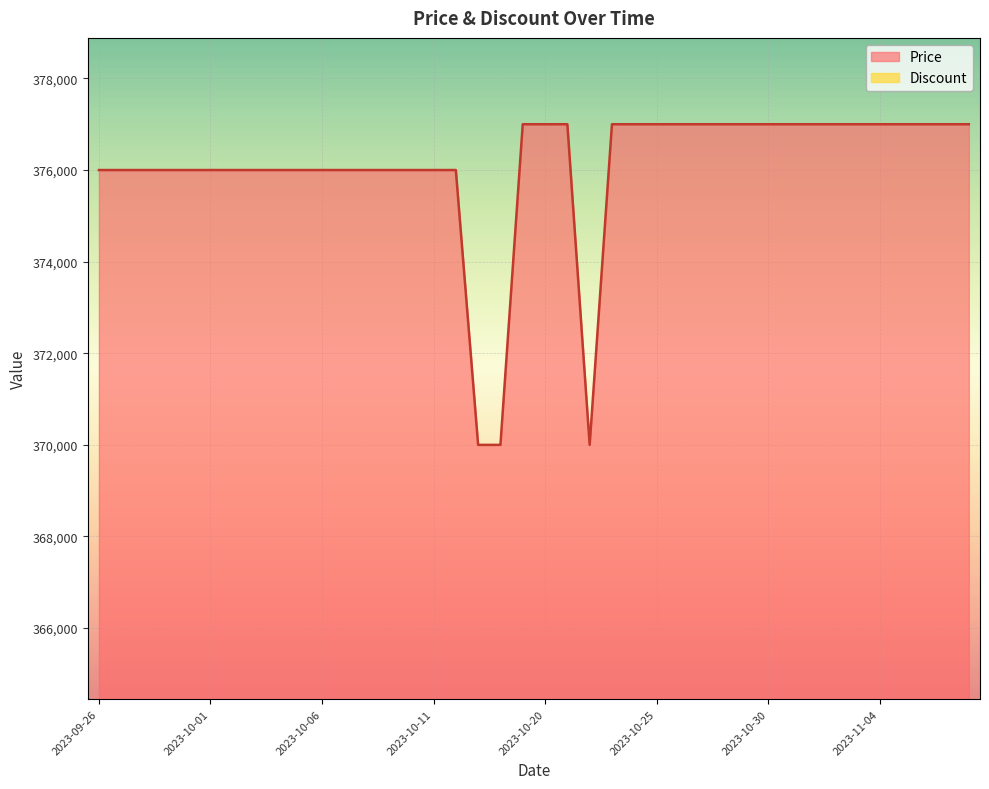

What is the label of the 38th point from the left?

2023-11-06